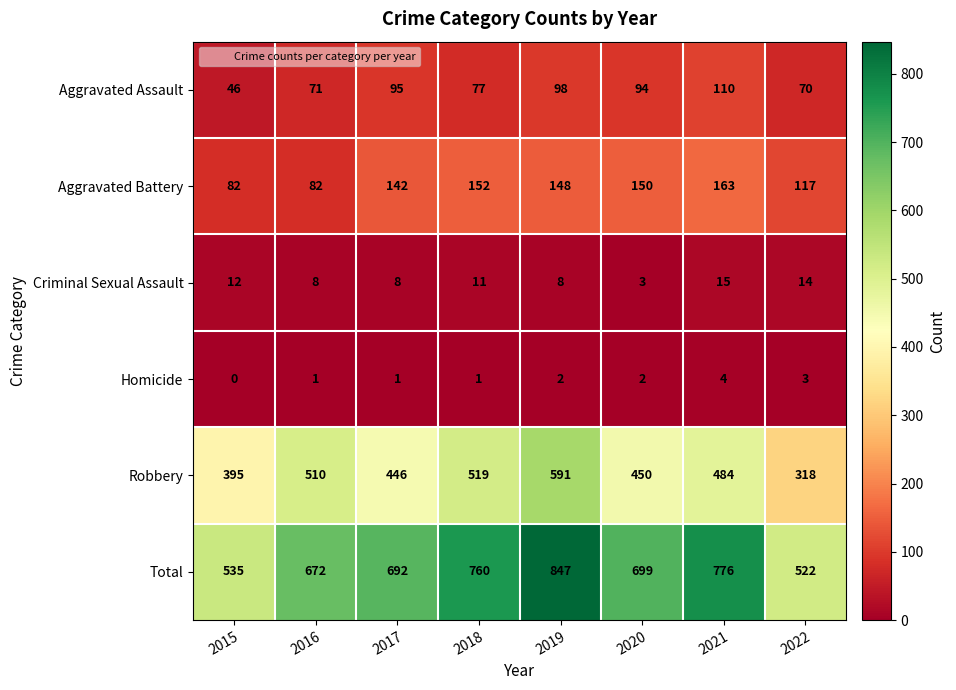

Rank the series at 2015 from highest to lowest value.

Total, Robbery, Aggravated Battery, Aggravated Assault, Criminal Sexual Assault, Homicide